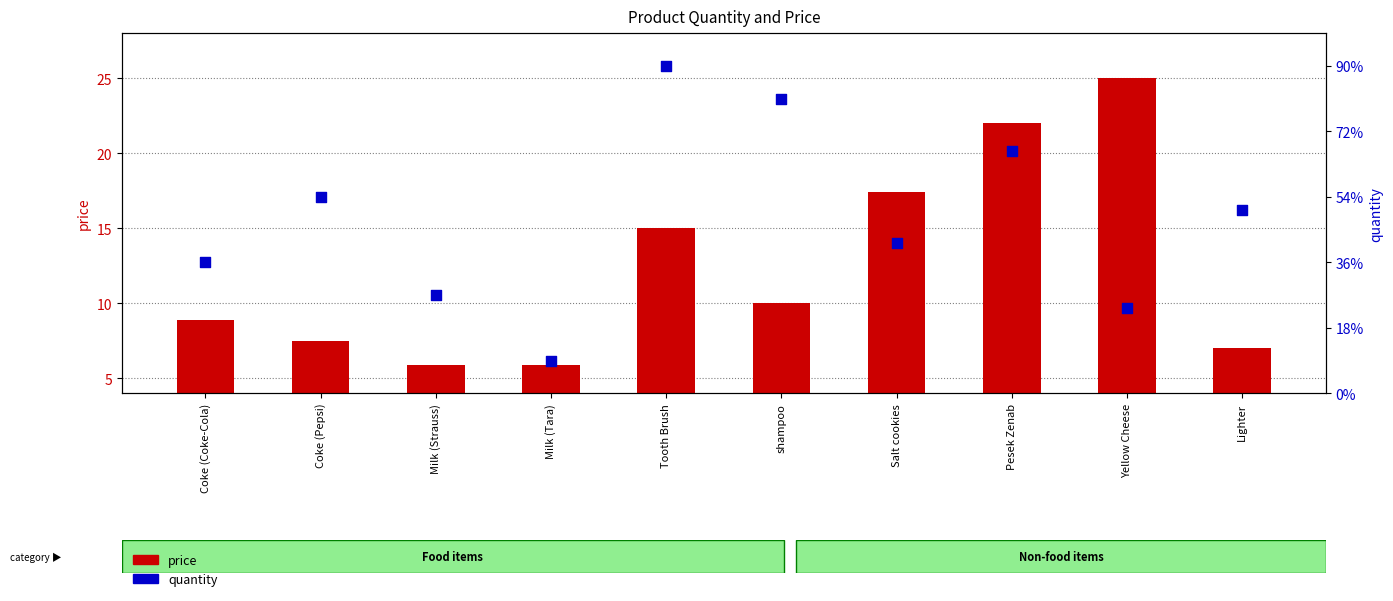

Which series has the largest Y range (max minus min)?

quantity